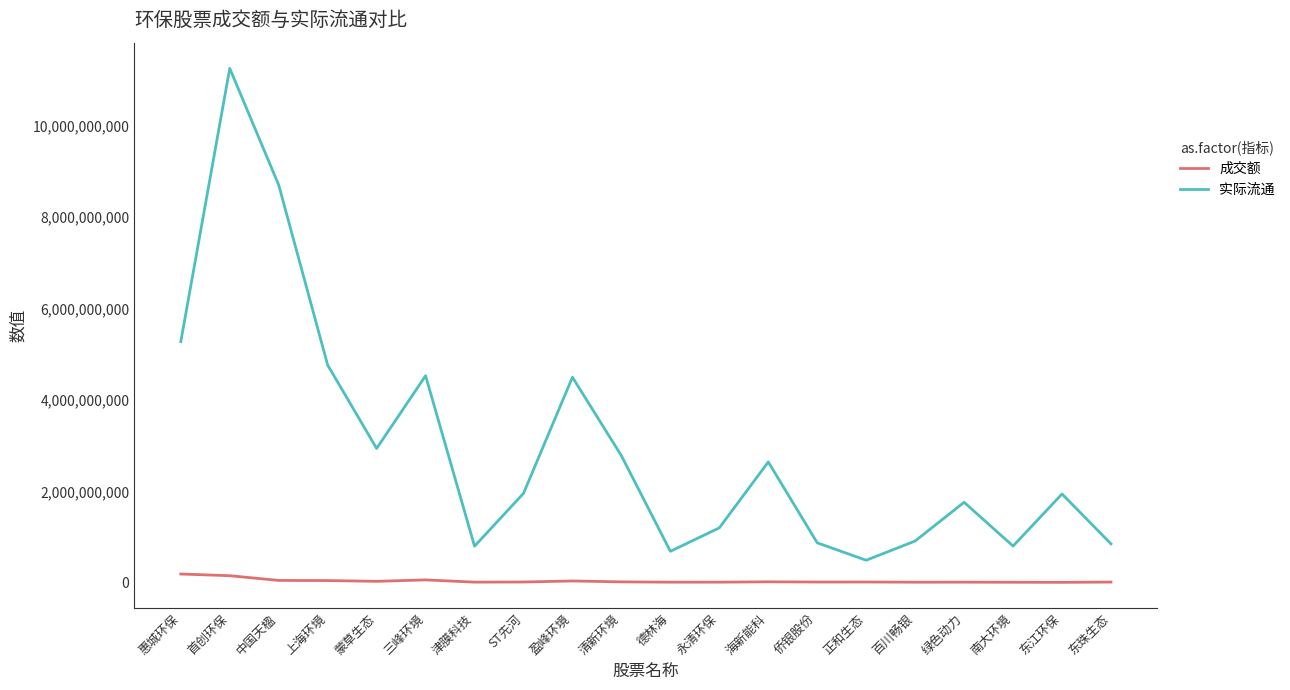

Which category has the highest value across all series?

首创环保